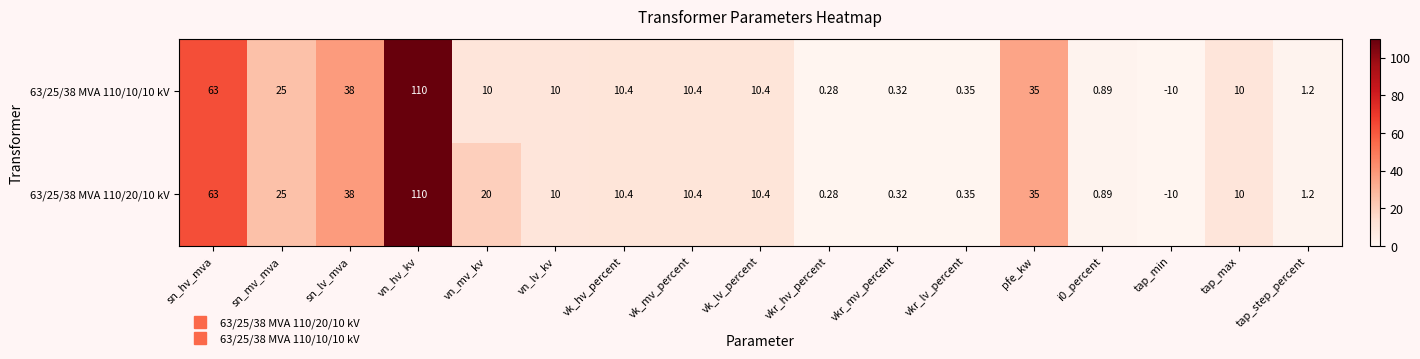

At which label does 63/25/38 MVA 110/20/10 kV reach its minimum?

tap_min